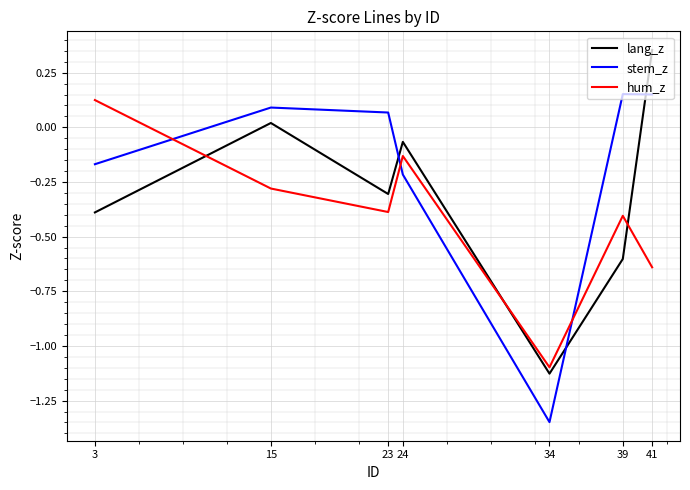

Which label corresponds to the largest value in the chart?

41